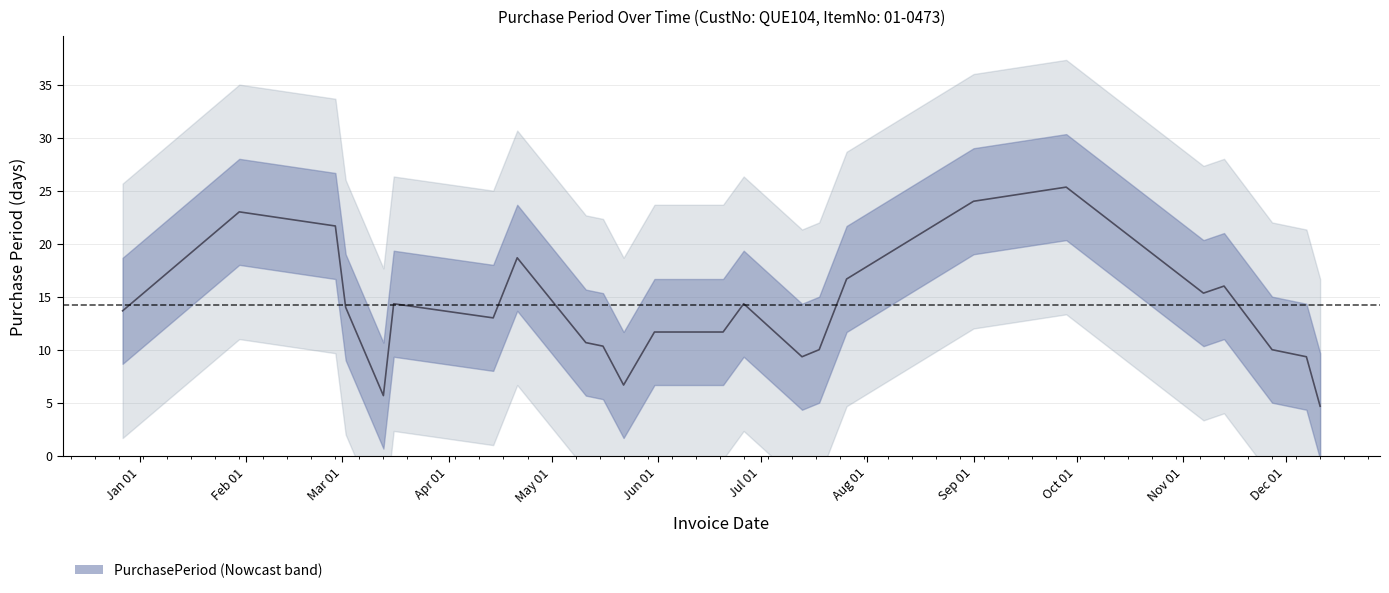

What is the maximum value shown in the chart?

37